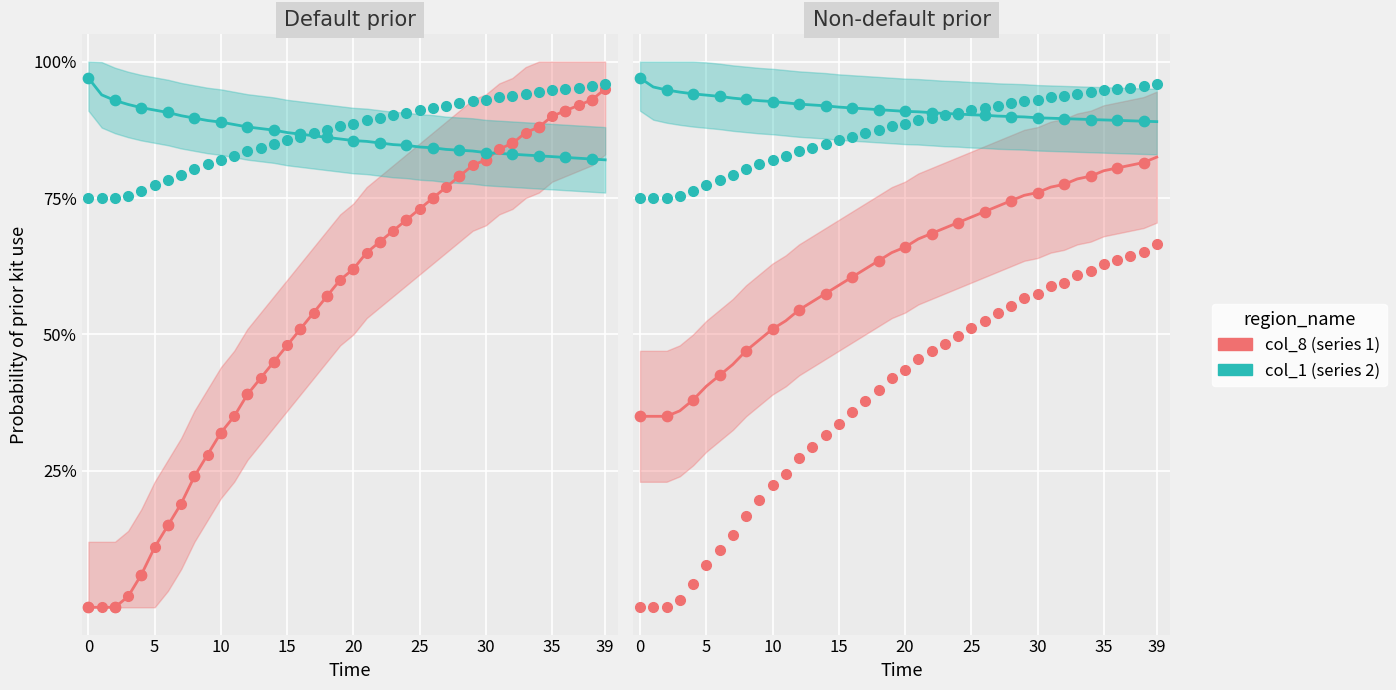

Is the value of col_1 (series 2) at 38 greater than the value of col_8 (series 1) at 0?

Yes